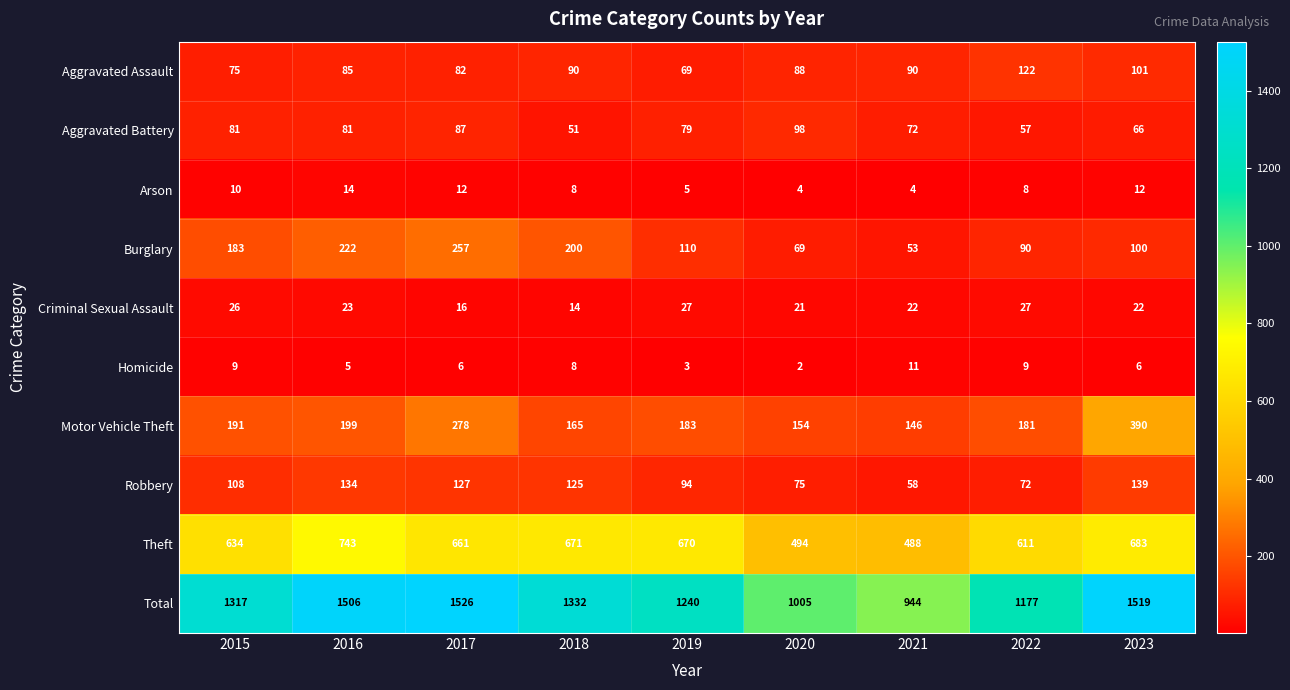

What is the difference between the Motor Vehicle Theft values at 2020 and 2021?

8